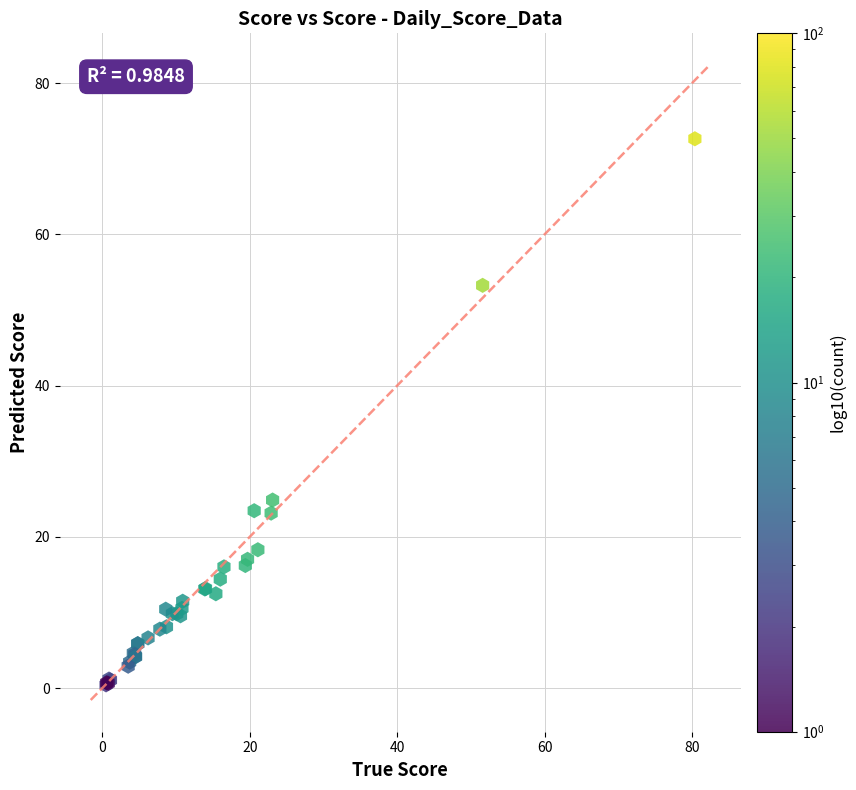

What Y value in the scatter plot is closest to 36?

24.9